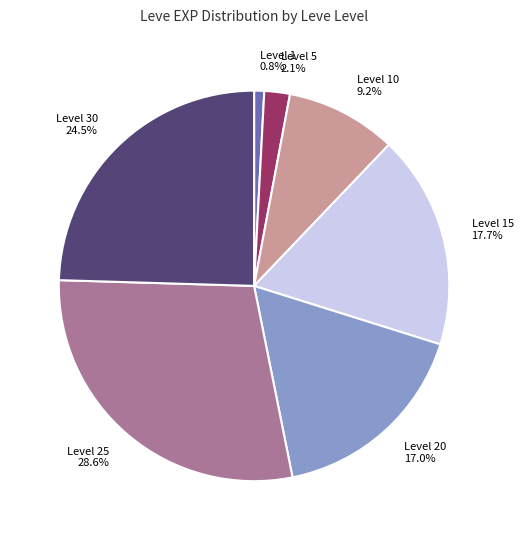

Does any single category account for the majority?

No